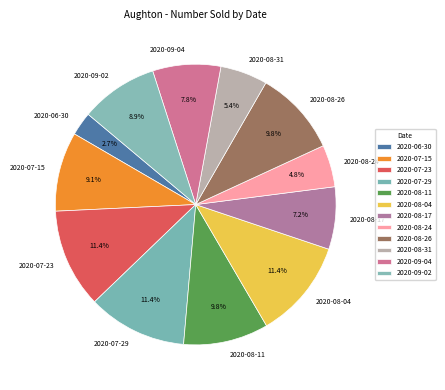

Combined, do 2020-08-17 and 2020-09-04 account for over 50%?

No